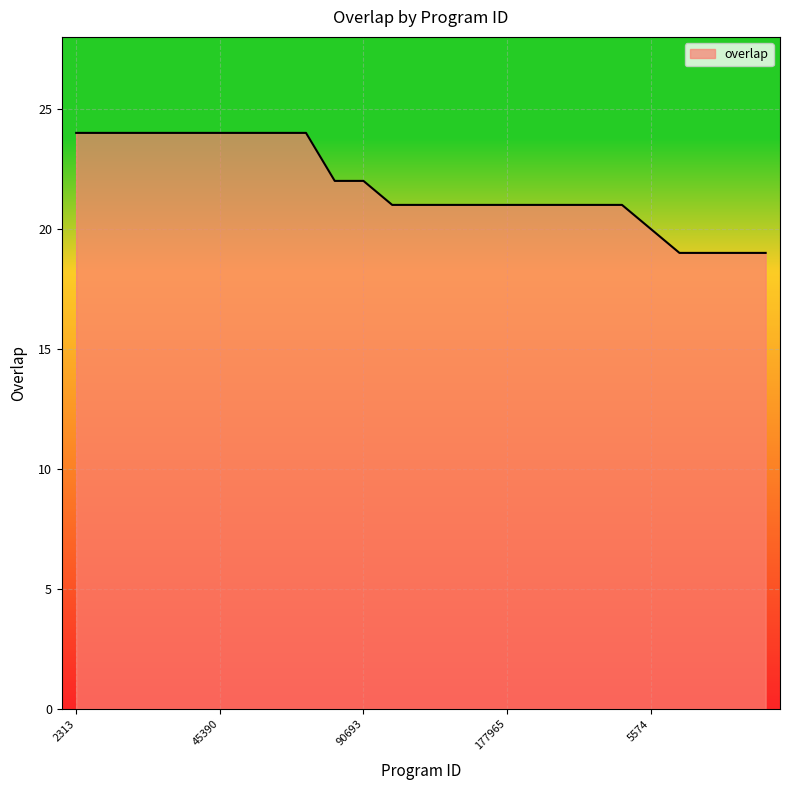

What is the greatest value displayed?

24